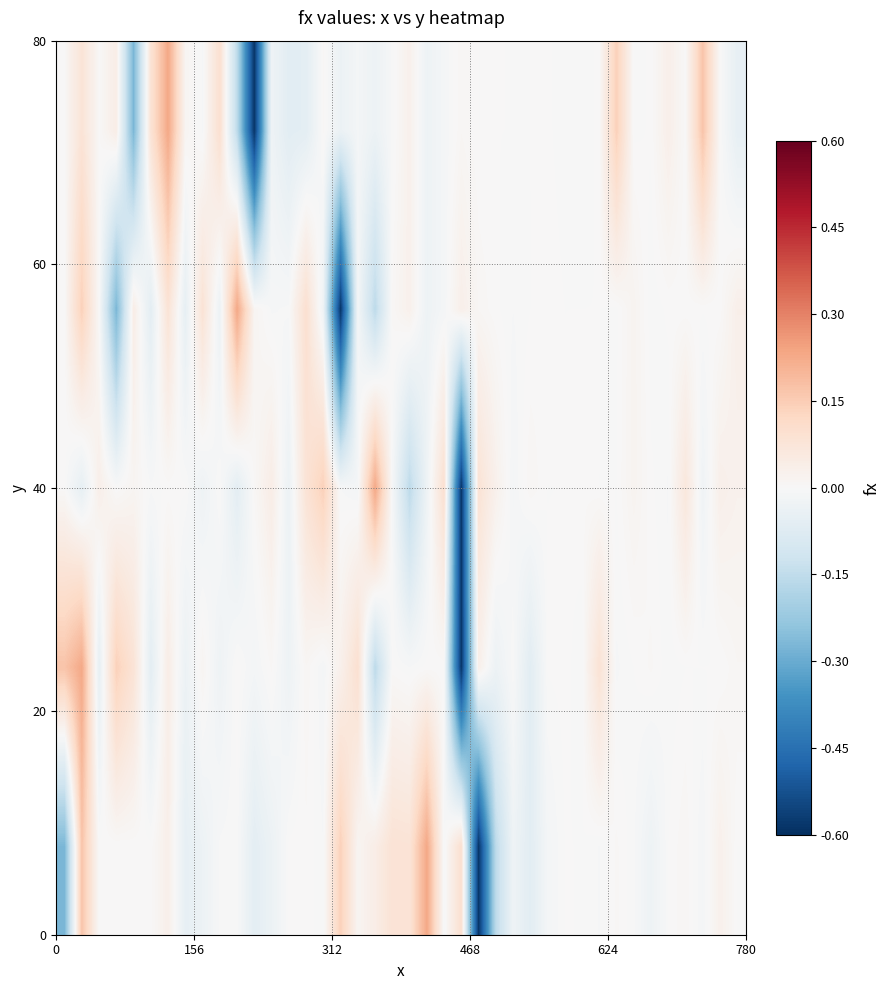

What is the greatest value displayed?

0.2